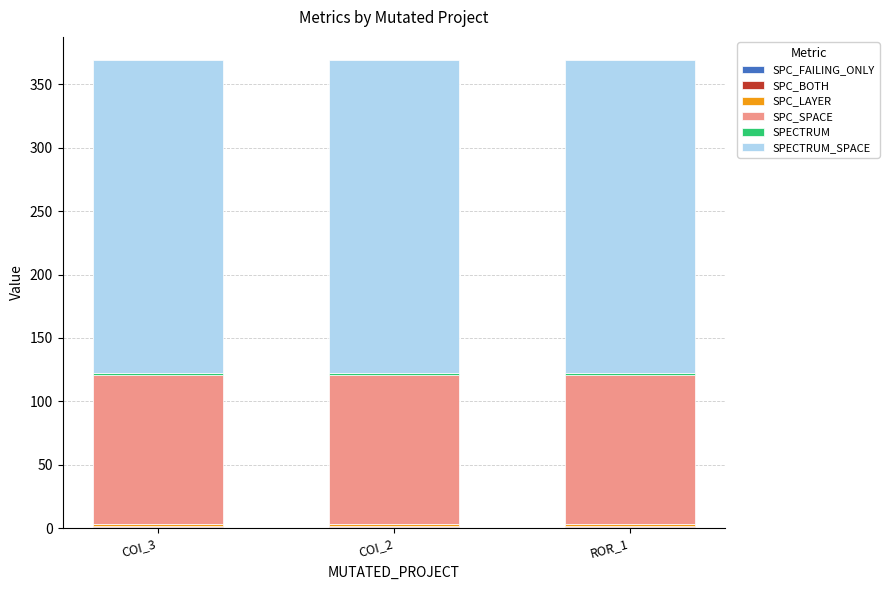

How many distinct data groups are displayed?

6